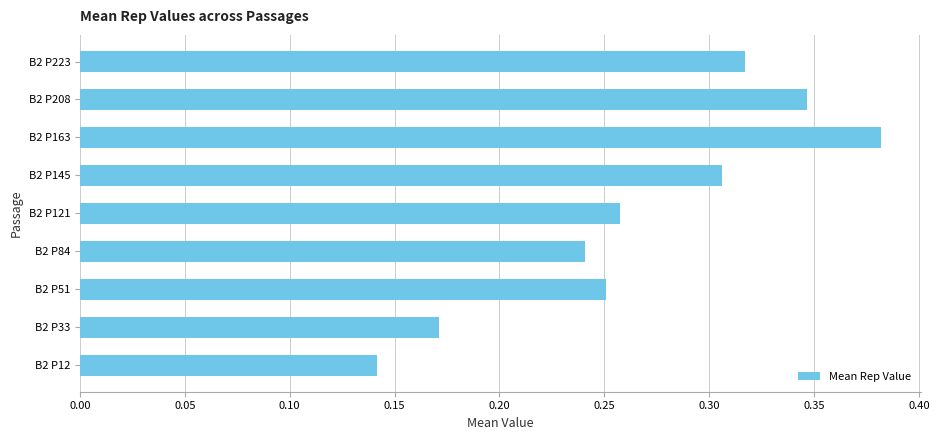

What is the sum of the values at B2 P145 and B2 P51?

0.6